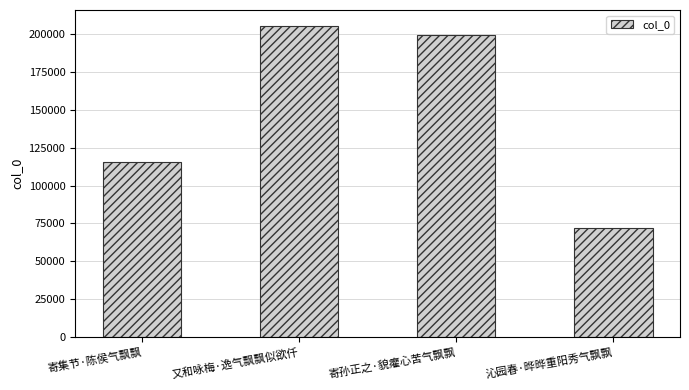

List the labels in order of value, smallest first.

沁园春·晔晔重阳秀气飘飘, 寄集节·陈侯气飘飘, 寄孙正之·貌癯心苦气飘飘, 又和咏梅·逸气飘飘似欲仟